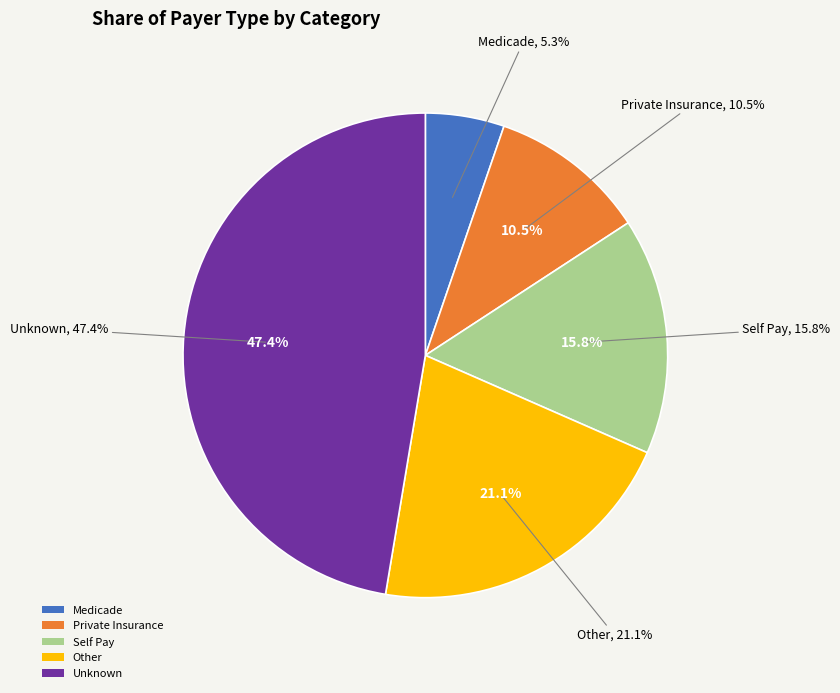

Is it true that Self Pay is 10% of the pie?

False